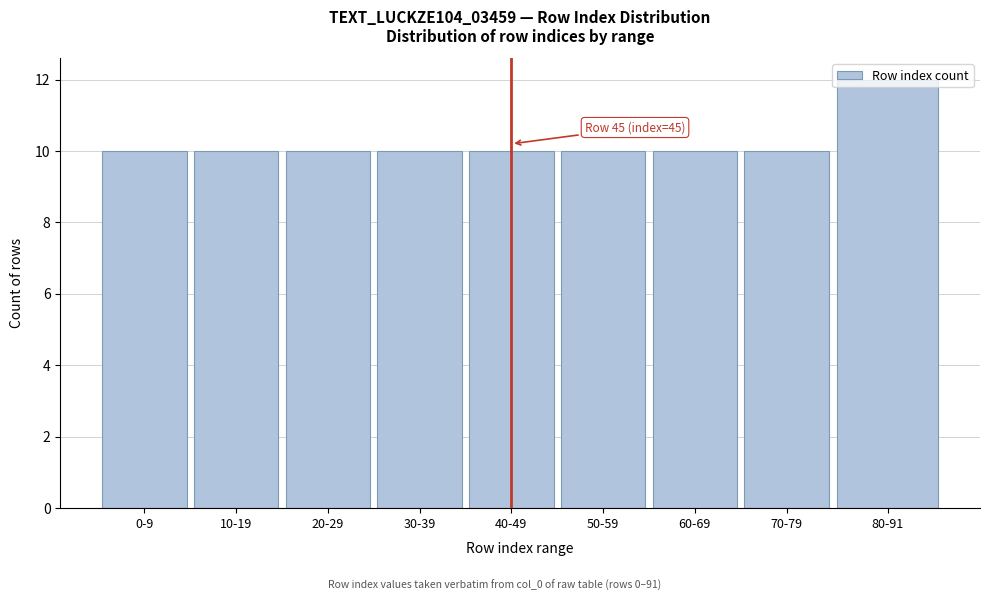

True or false: the data shows 5 at 20-29.

False